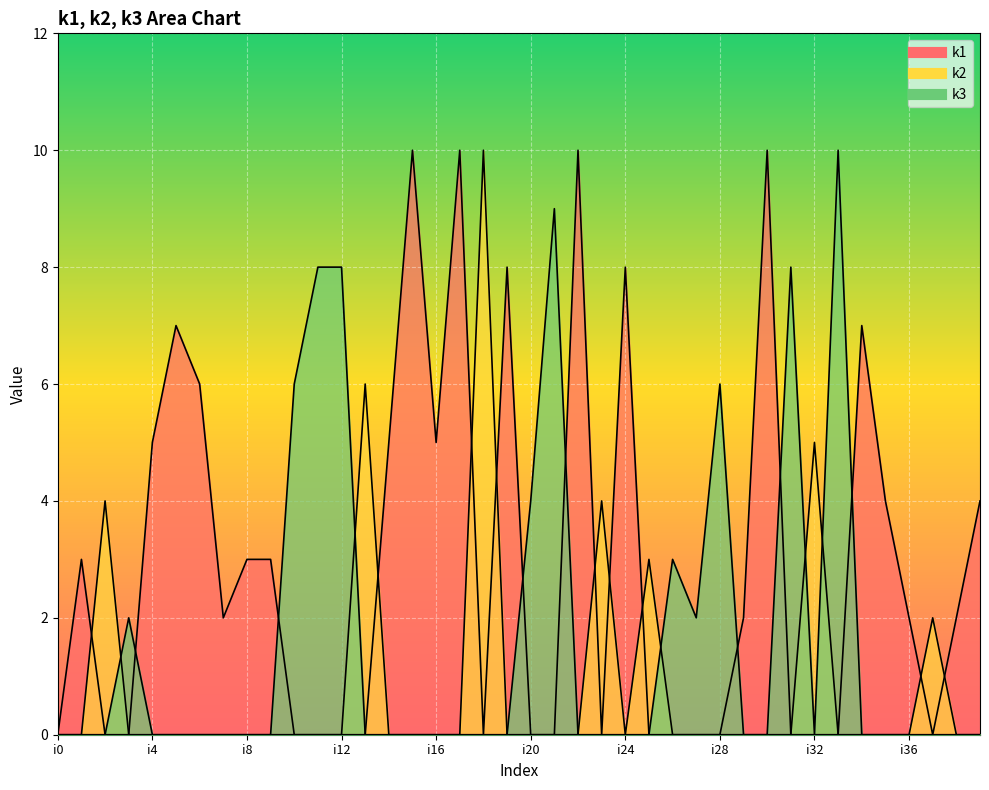

Where is k1 nearest to the value 5?

i4